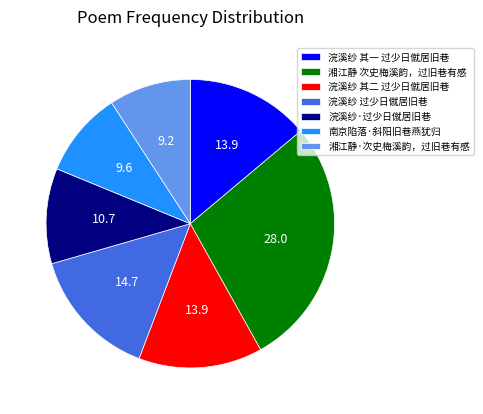

What is the ratio of the value at 湘江静 次史梅溪韵，过旧巷有感 to the value at 浣溪纱·过少日僦居旧巷?

2.6